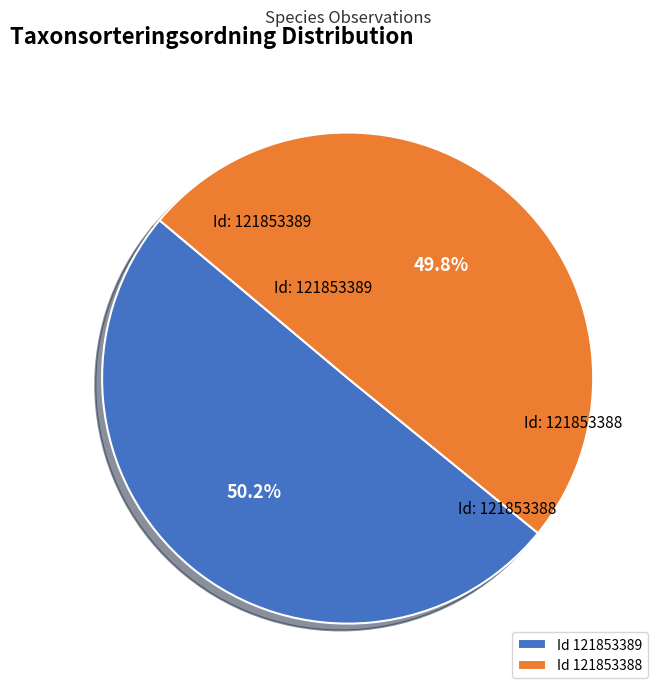

Approximately how many times larger is the value at Id 121853389 compared to Id 121853388?

1.0